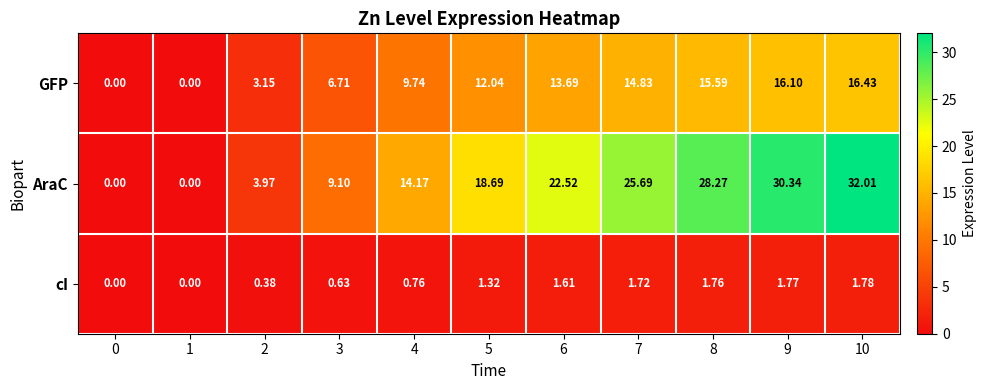

Rank the series by their maximum value, from lowest to highest.

cI, GFP, AraC